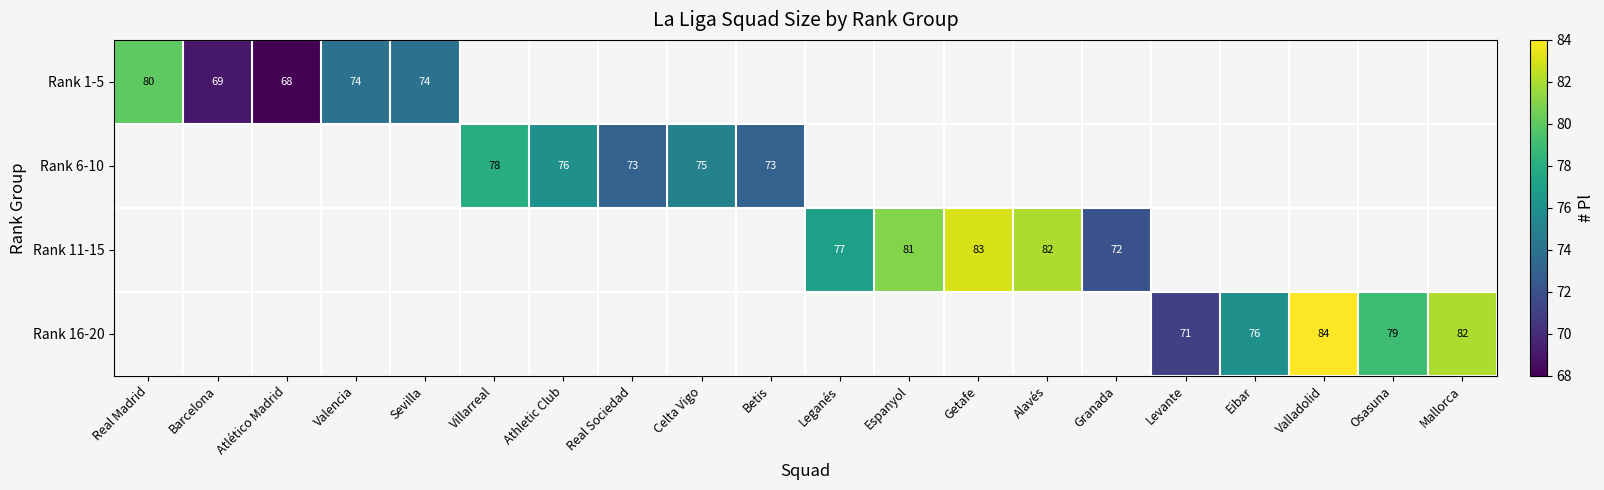

True or false: Rank 1-5 has a value of 16 at Atlético Madrid.

False